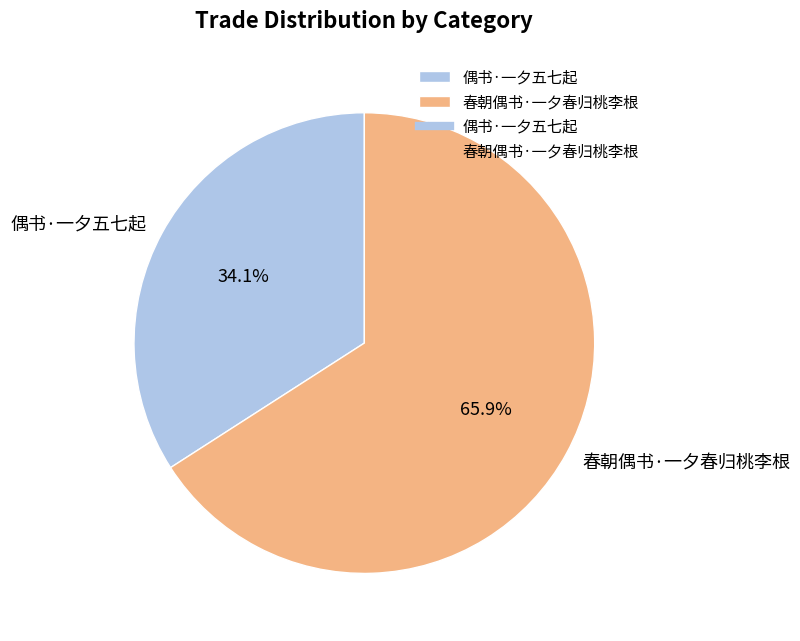

Which category accounts for the majority?

春朝偶书·一夕春归桃李根